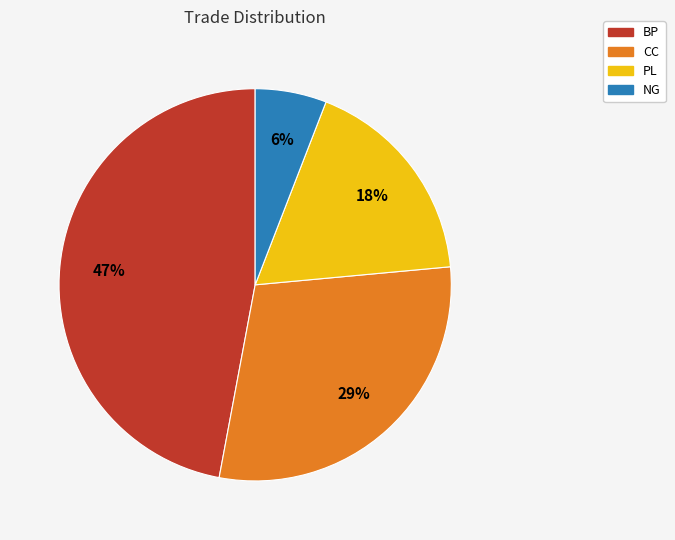

How many segments does this pie chart have?

4